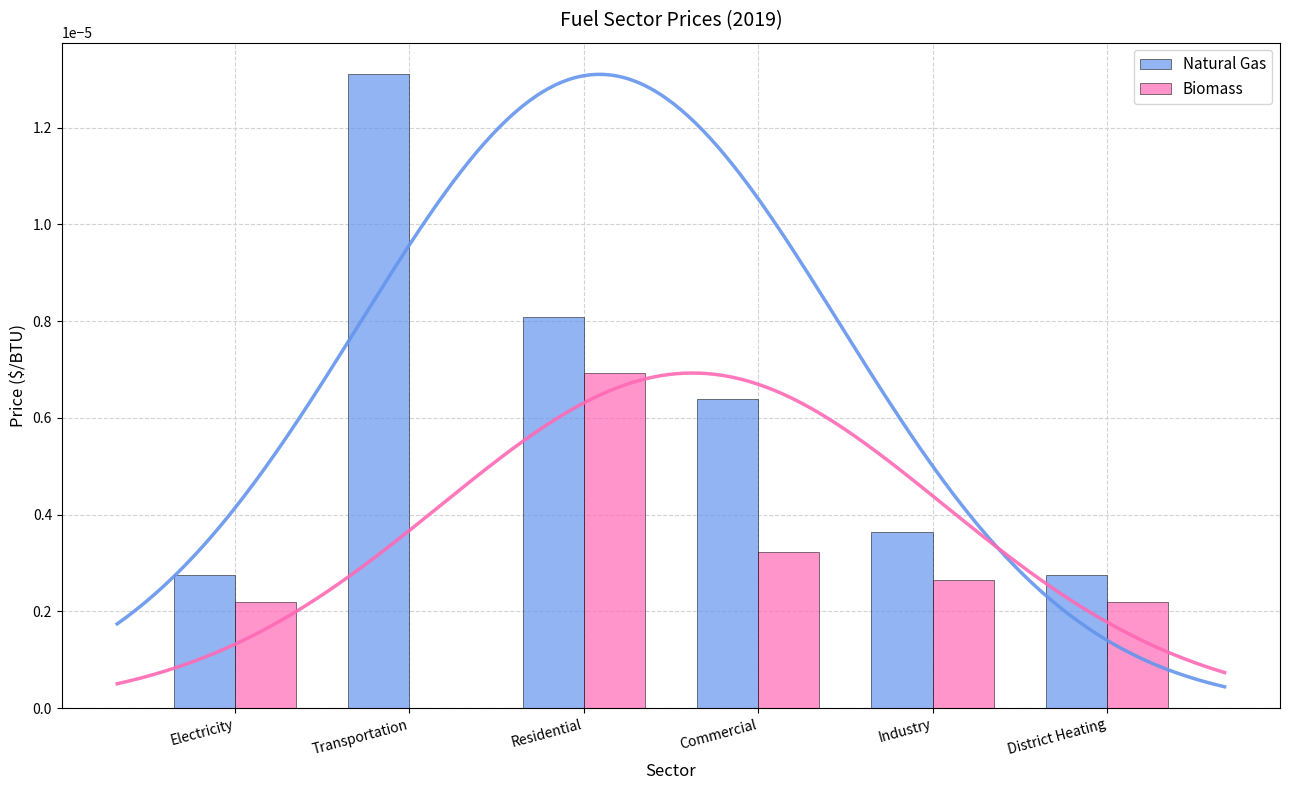

Is it true that Biomass equals 0.0 at District Heating?

True